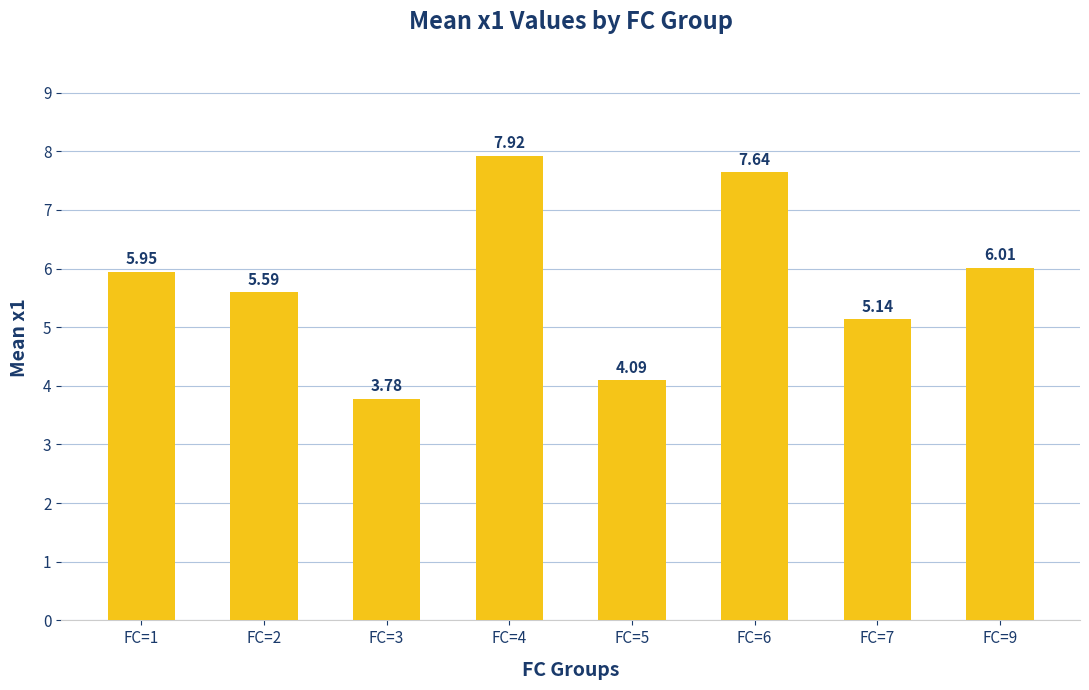

The chart shows a value of 7.7 at FC=7. True or false?

False